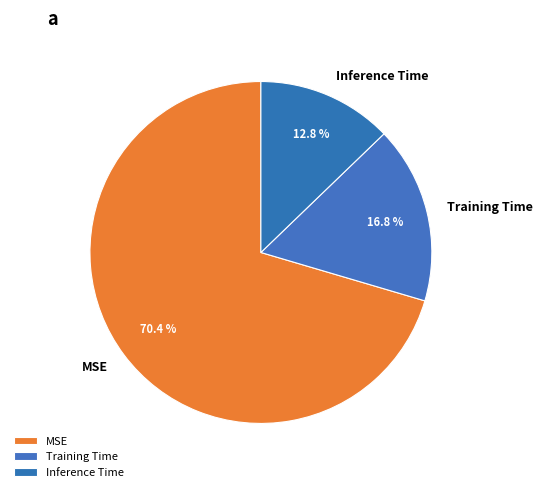

What percentage is the Training Time slice, to the nearest percent?

17%